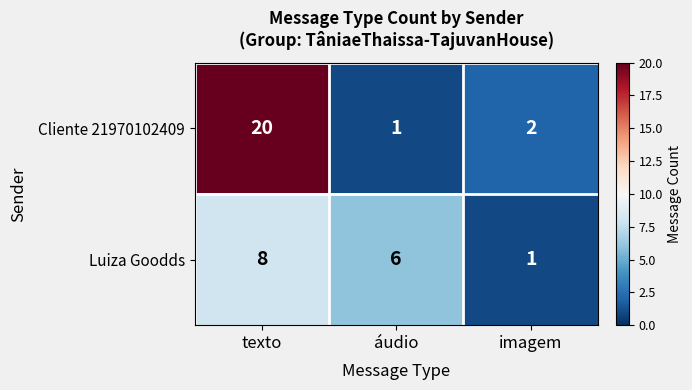

How many values in the Luiza Goodds series are below 6?

1